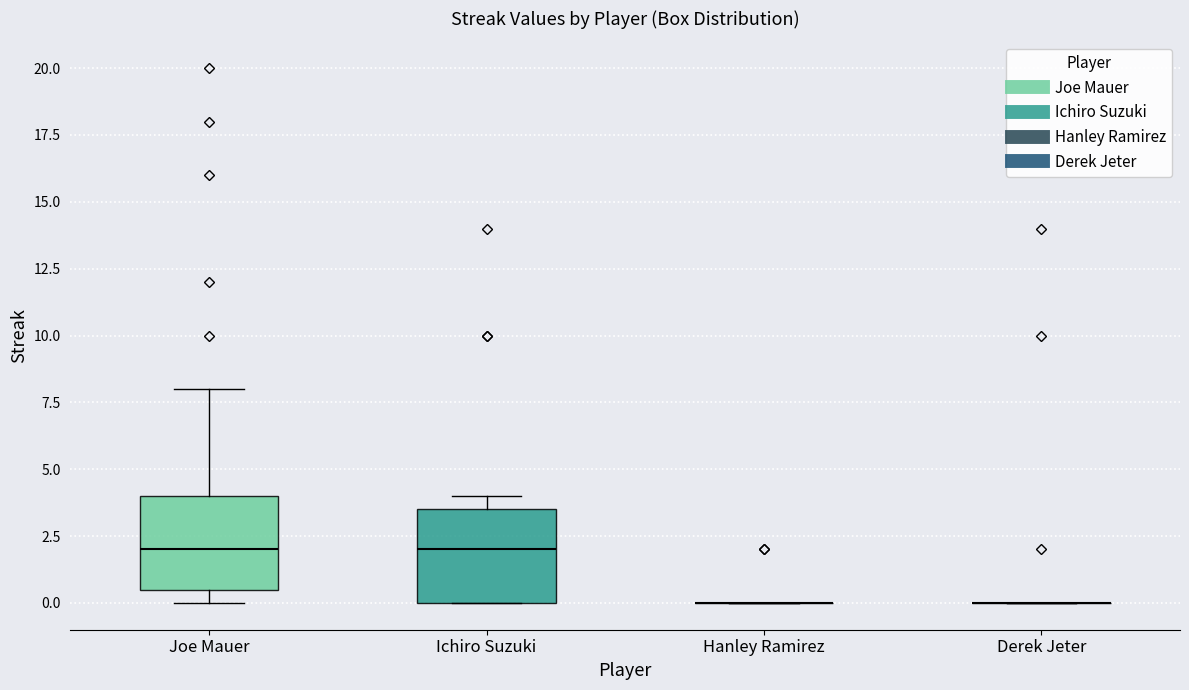

Reading left to right, transcribe this box plot: for each box, give where its median line is, the range the box spans, and where its two whiskers end, as read against the y-axis. The values are not printed on the chart, so give them approximately, as read against the axis.

Joe Mauer: median 2.0, box 0.5 to 4.0, whiskers 0.0 to 8.0
Ichiro Suzuki: median 2.0, box 0.0 to 3.5, whiskers 0.0 to 4.0
Hanley Ramirez: box collapsed to a line at 0.0, whiskers 0.0 to 0.0
Derek Jeter: box collapsed to a line at 0.0, whiskers 0.0 to 0.0